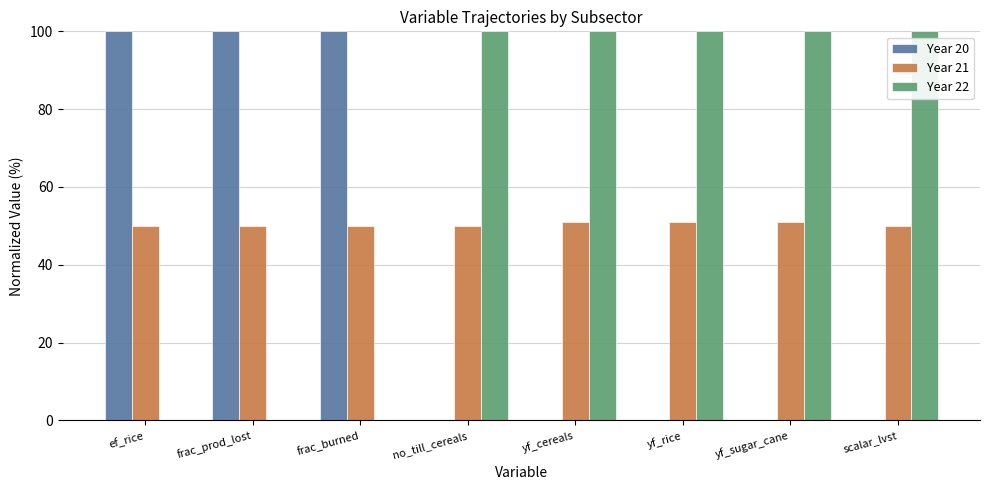

Which series has the largest total across all categories?

Year 22